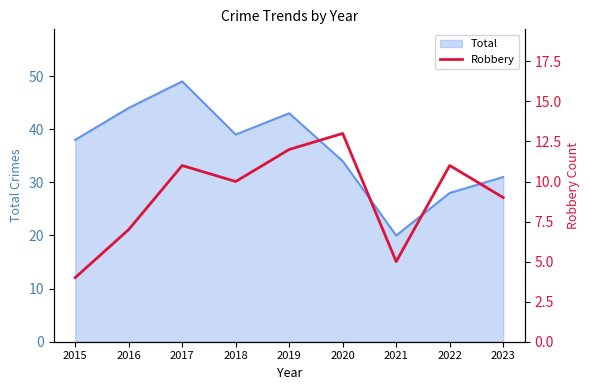

How many data points are less than 10?

4